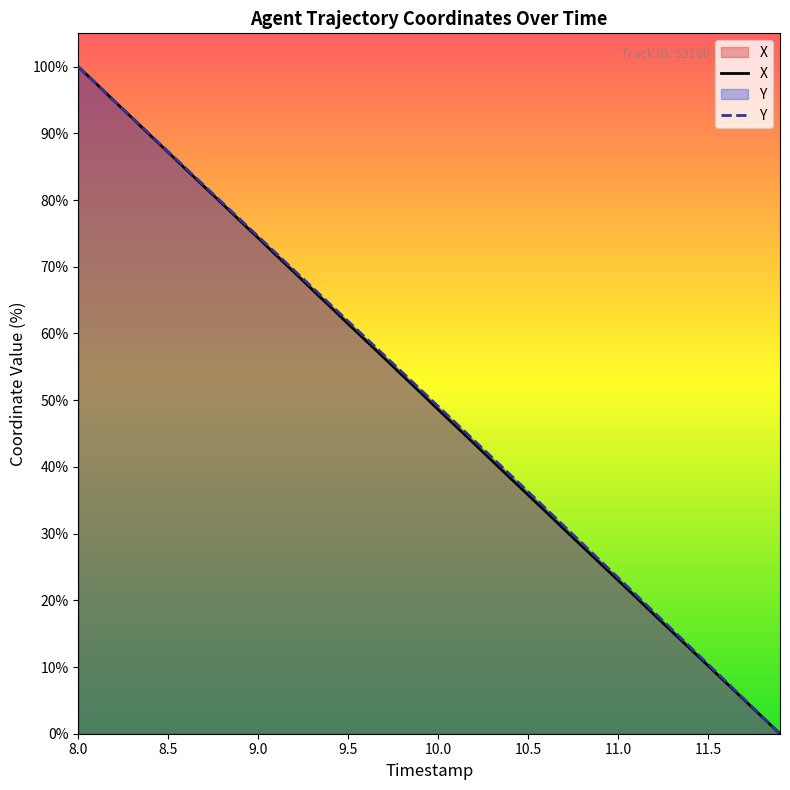

What is the difference between the maximum and second lowest values in the Y series?

97.4